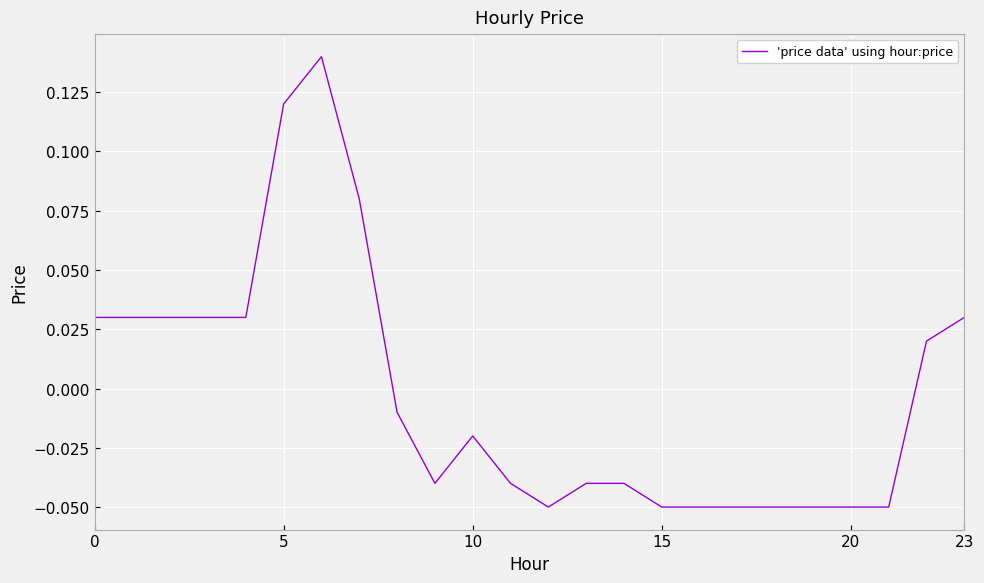

How many values exceed 0?

10